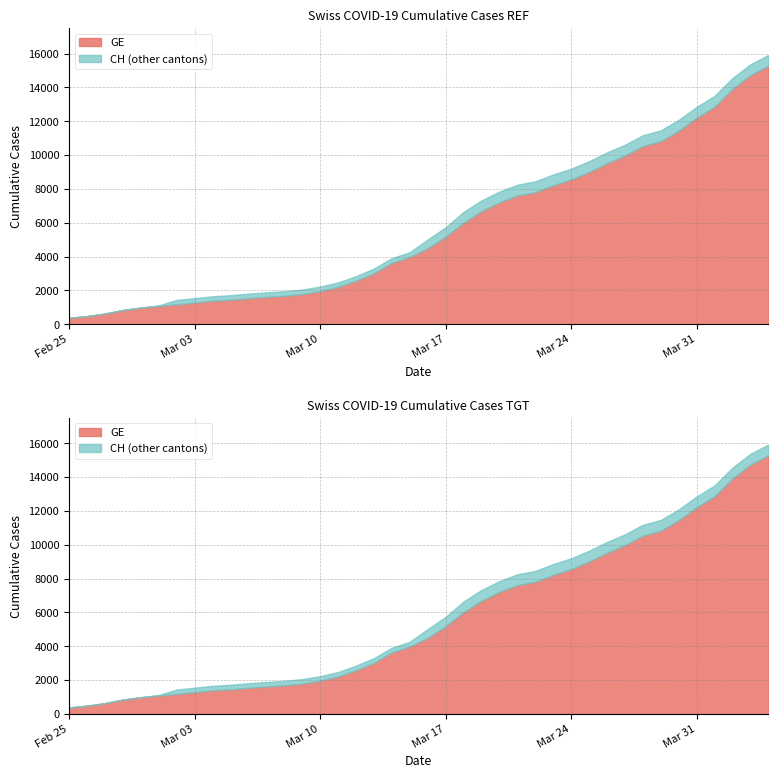

Where does the GE series first go above 4485?

2020-03-17